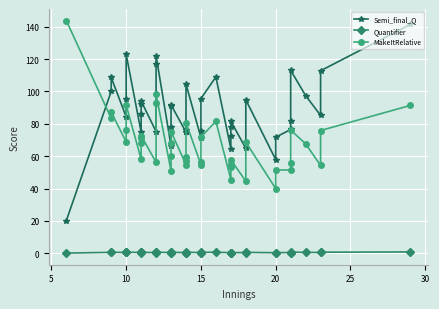

What are all the series names shown in the legend?

Semi_final_Q, Quantifier, MakeItRelative